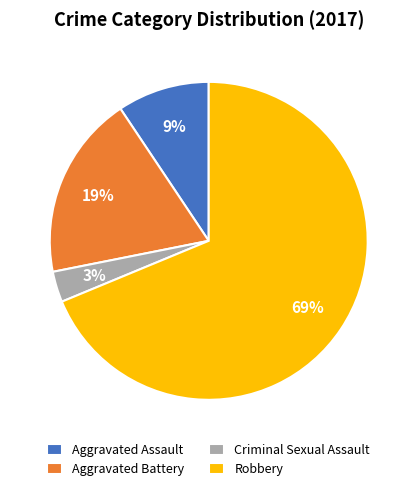

Which has a higher value, Criminal Sexual Assault or Aggravated Assault?

Aggravated Assault